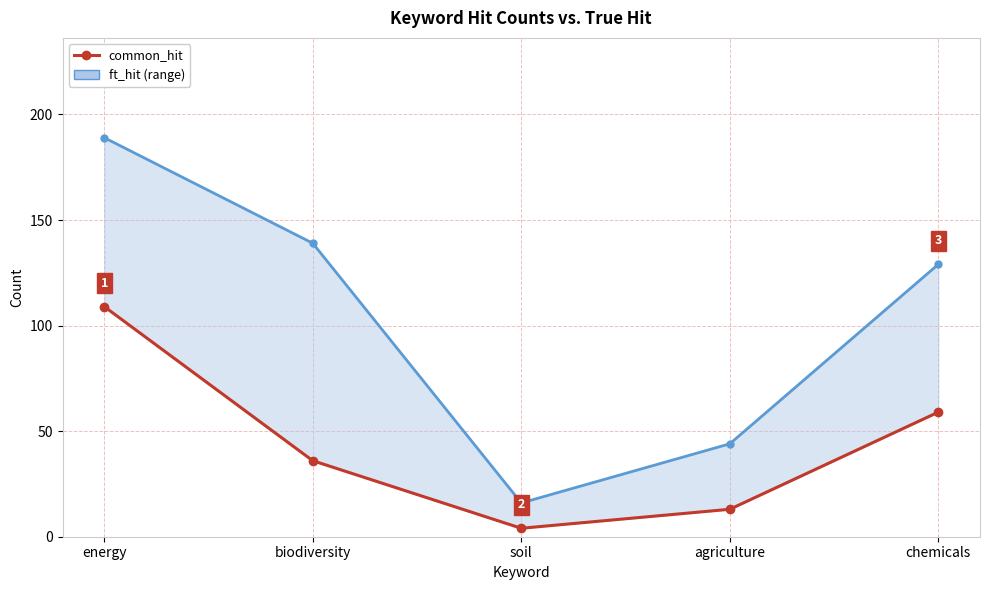

True or false: common_hit and ft_hit intersect in this chart.

False